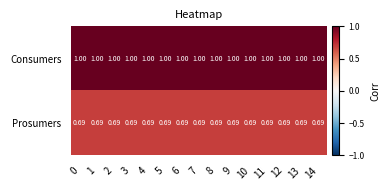

Is the value of Prosumers at 6 greater than the value of Consumers at 4?

No